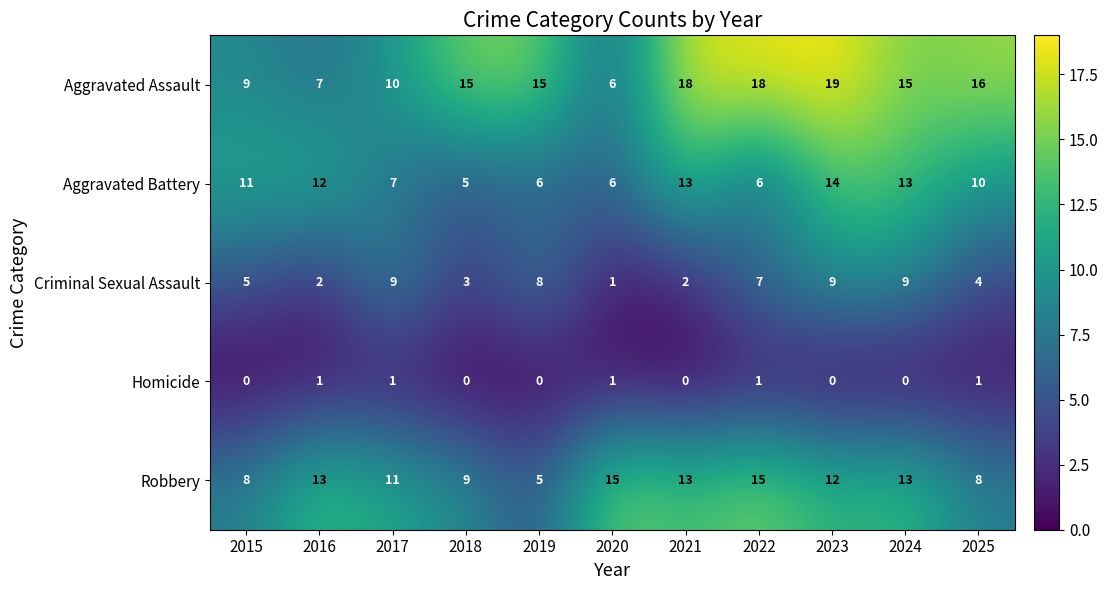

Which category has the highest value across all series?

2023